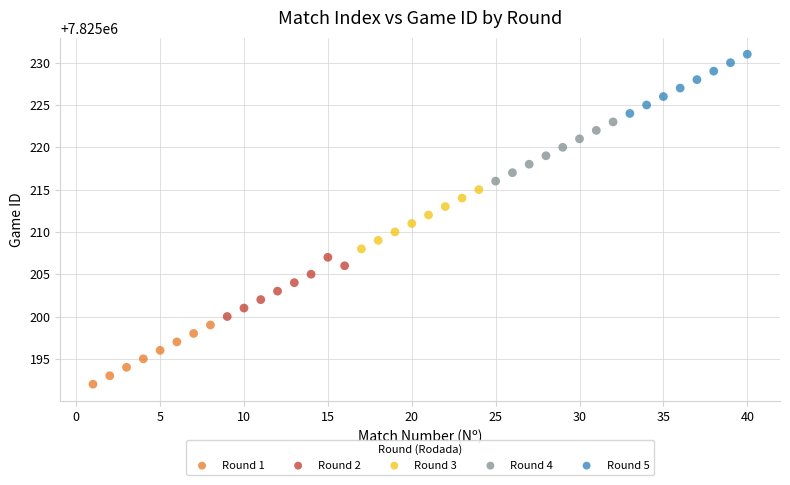

Which series contains the lowest Y value?

Round 1